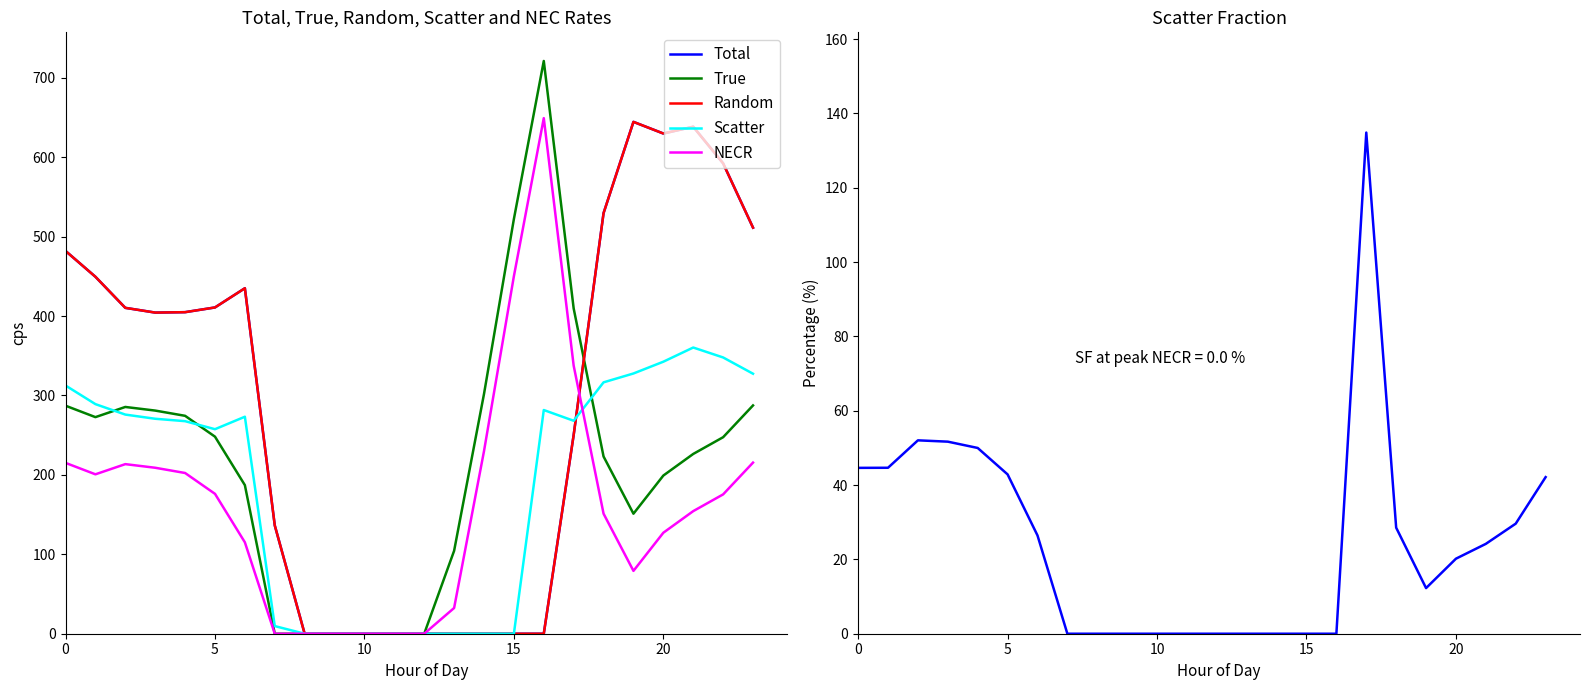

True or false: True and NECR cross at least once.

False